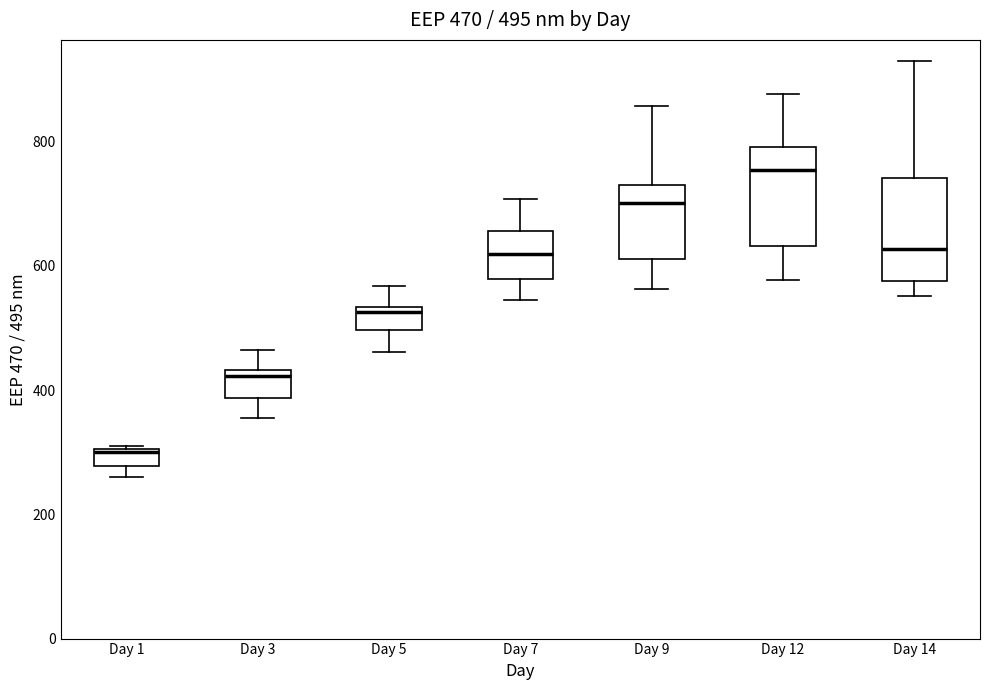

Which box's median line is the highest?

Day 12